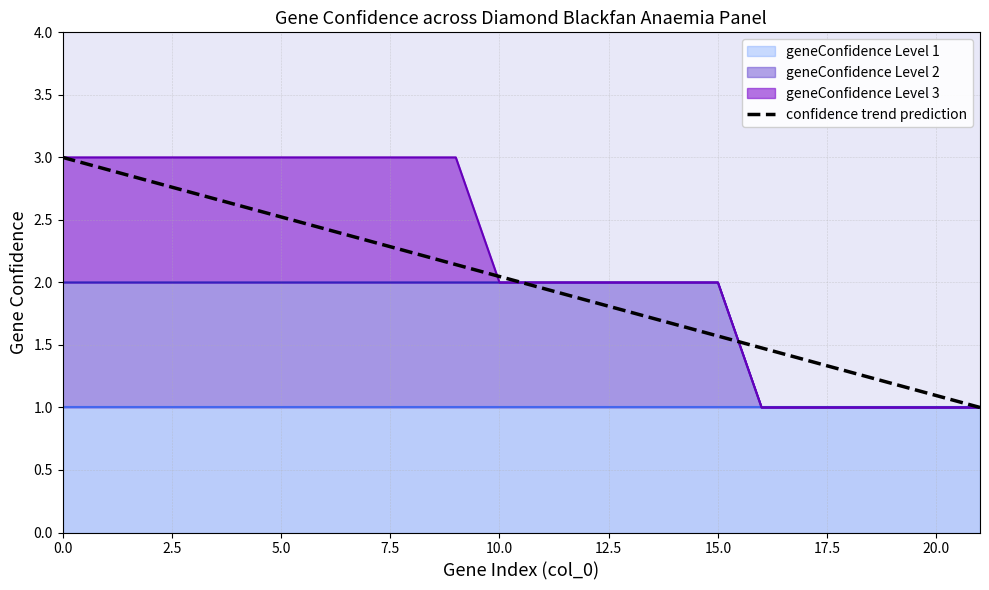

What is the average value?

2.0